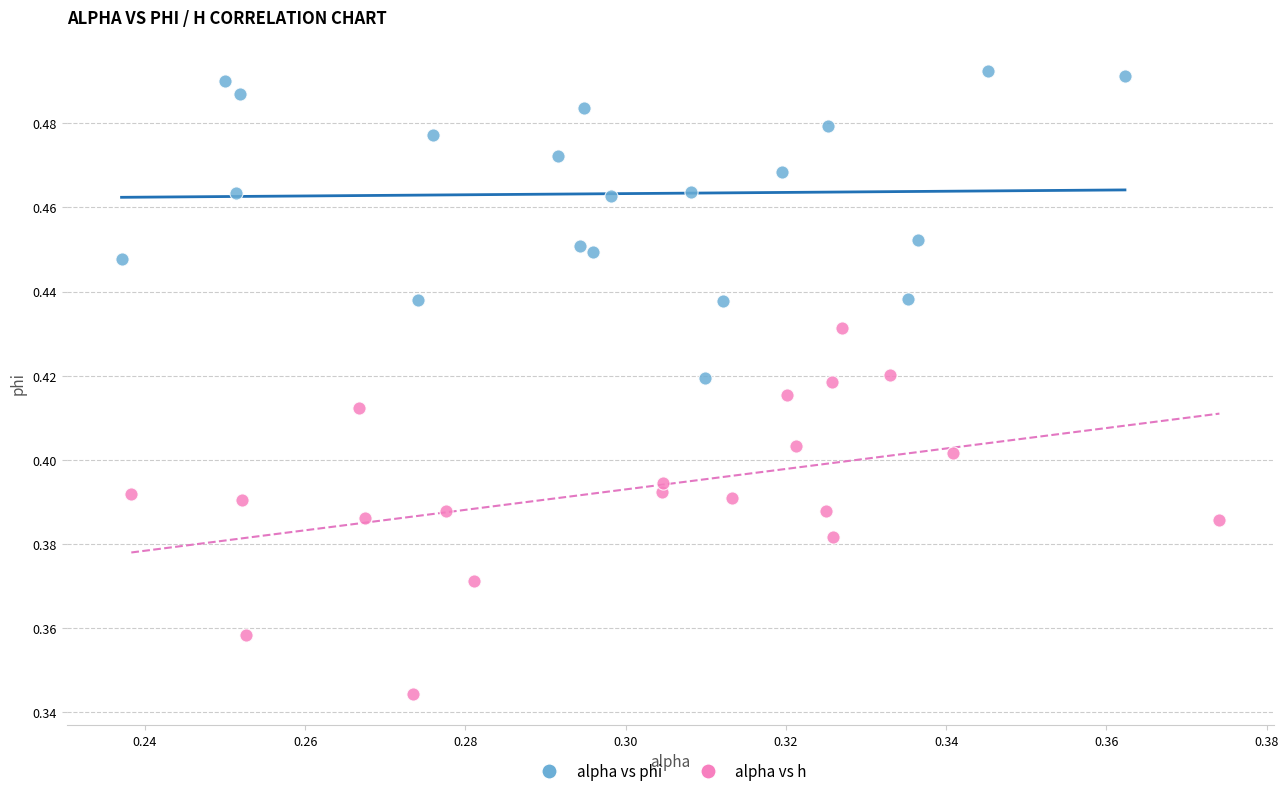

What are all the series names shown in the legend?

alpha vs phi, alpha vs h